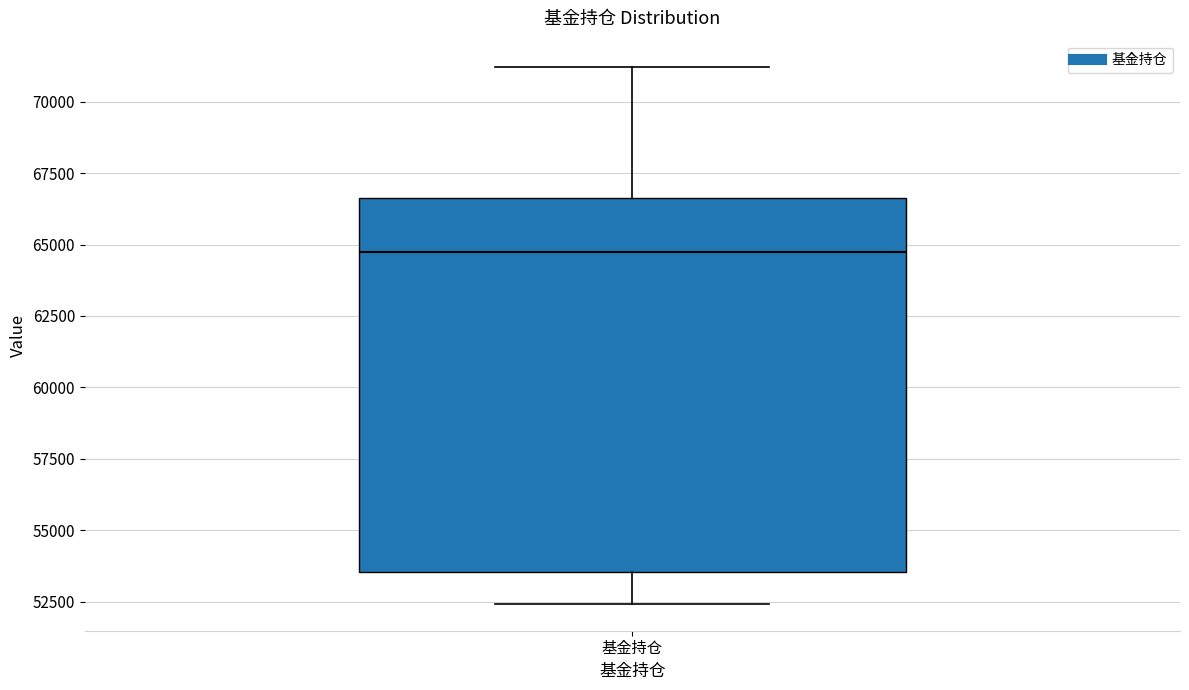

Read this box plot against the y-axis: the position of the median line, the range covered by the box, and the ends of both whiskers. The values are not printed on the chart, so give them approximately, as read against the axis.

median 64500, box 53500 to 66500, whiskers 52500 to 71000